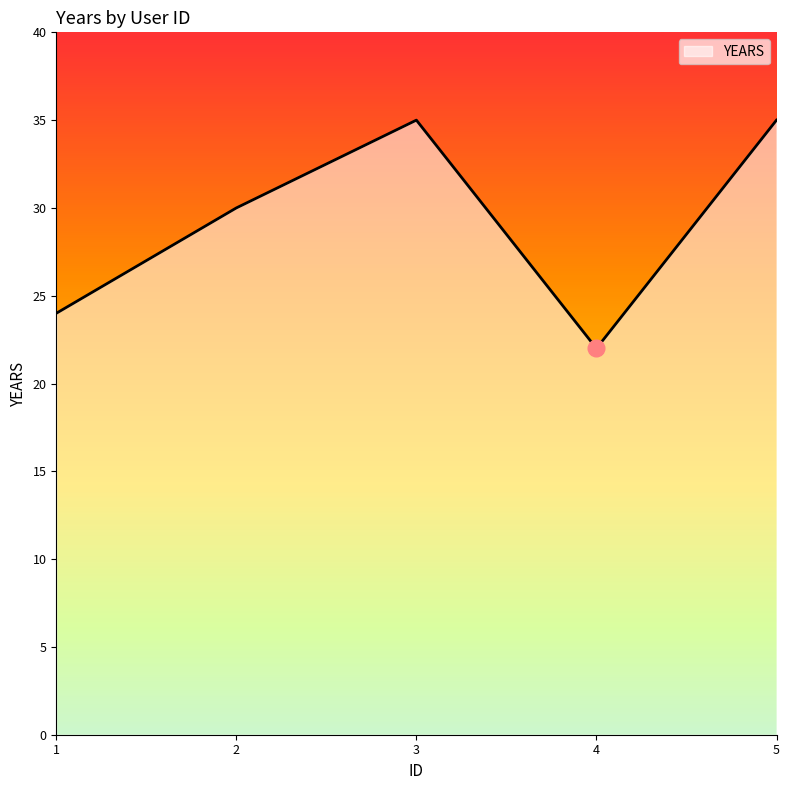

Approximately how many times larger is the value at 5 compared to 3?

1.0